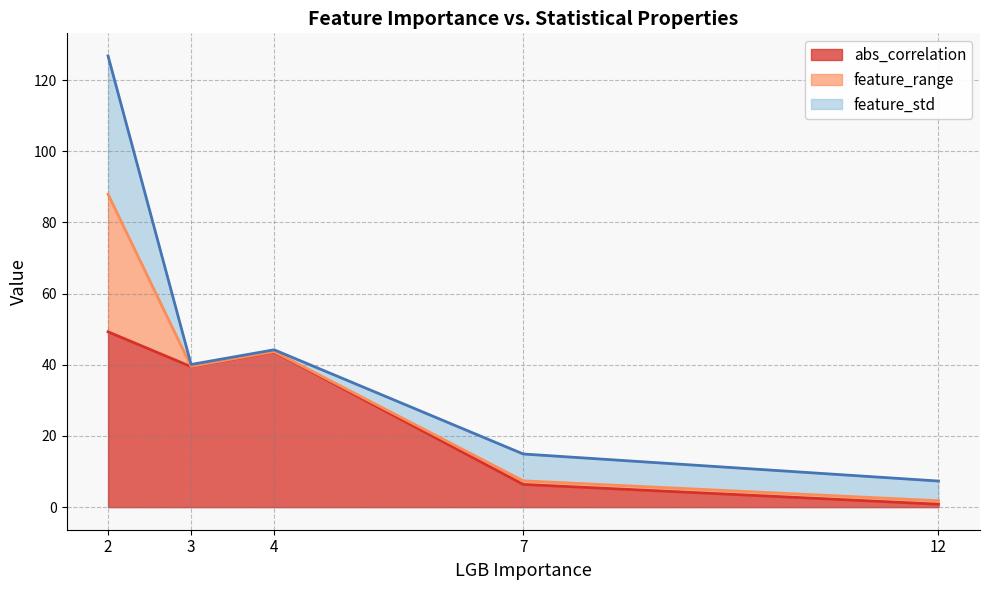

Between 12 and 3, which is larger?

3